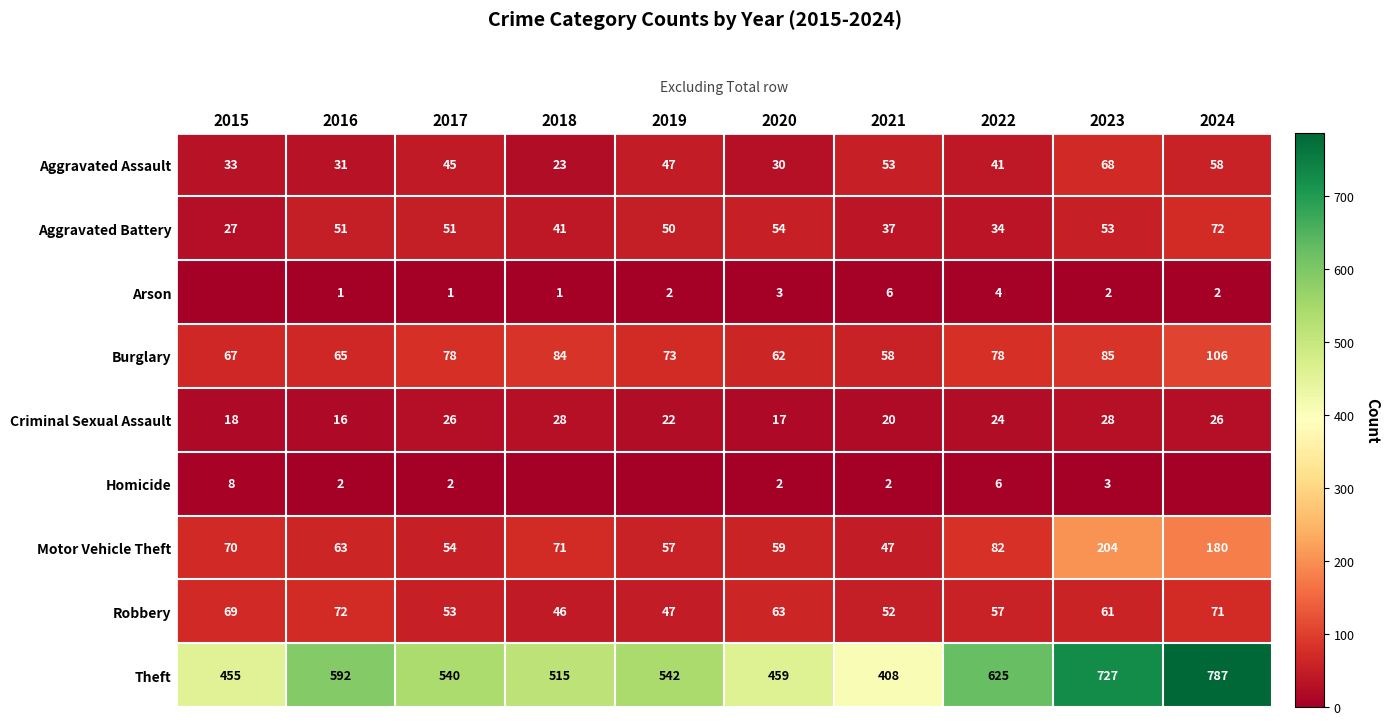

What is the average value of the Aggravated Battery series?

47